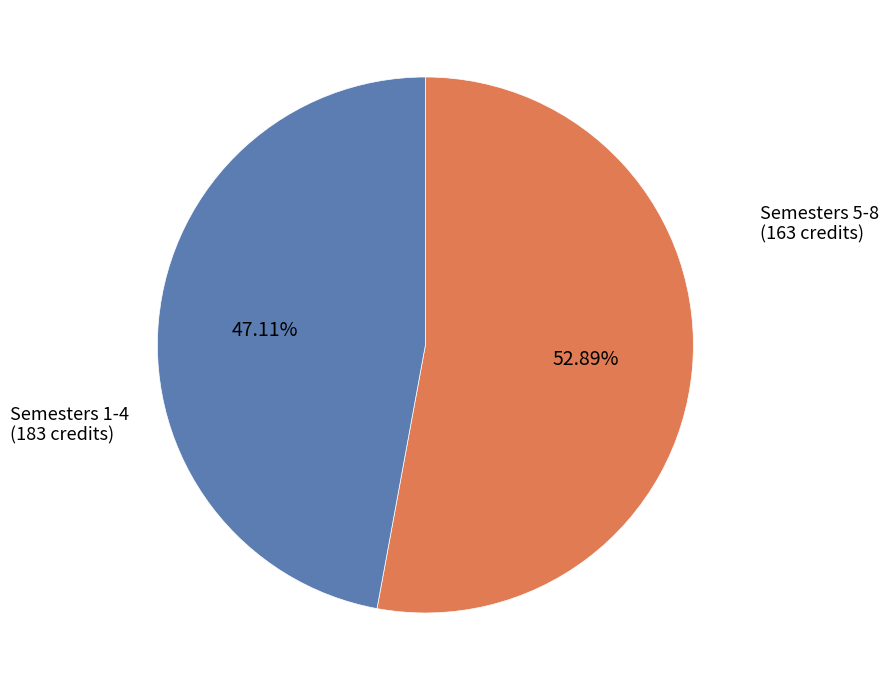

Does any single category account for the majority?

Yes